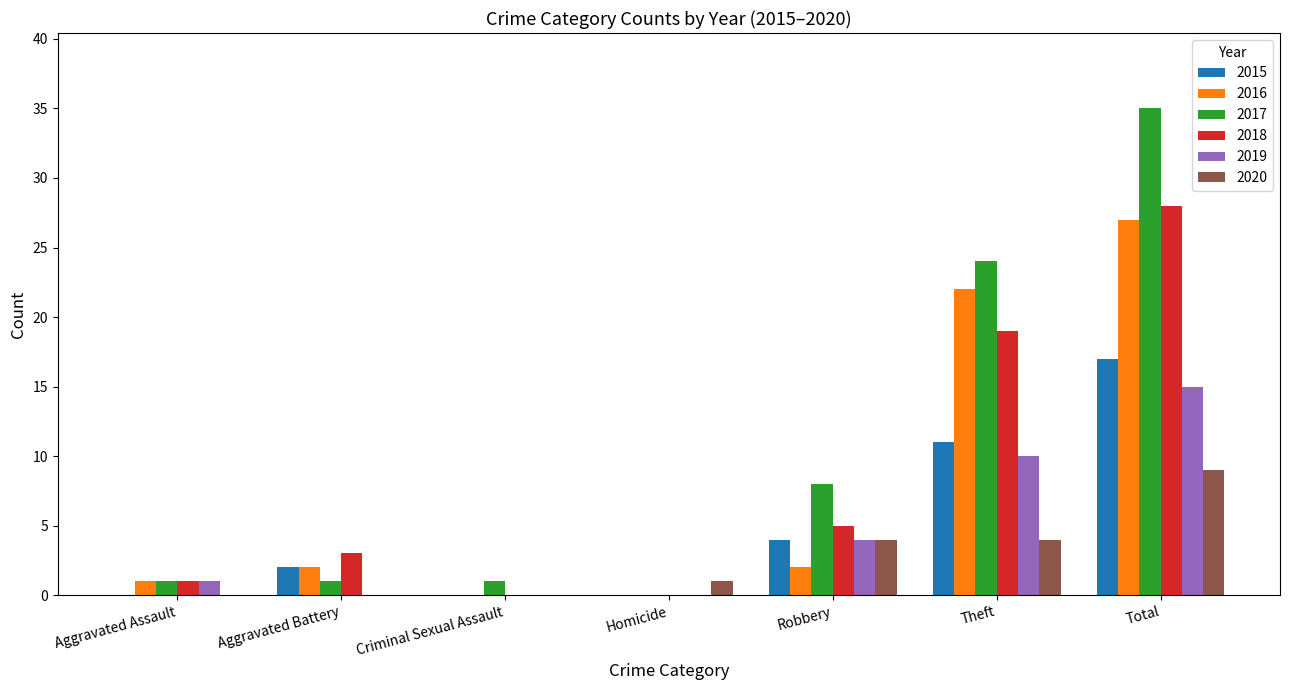

At which label does 2015 reach its peak?

Total